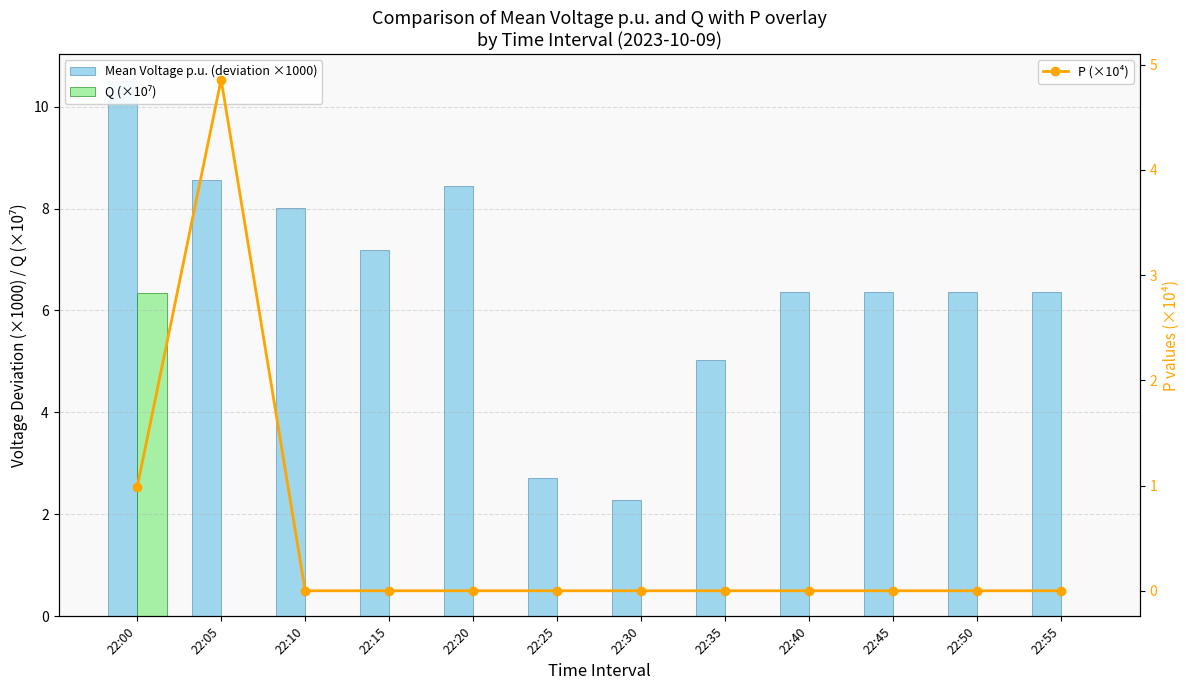

Is the value of Q (×10⁷) at 22:50 greater than the value of P (×10⁴) at 22:00?

No